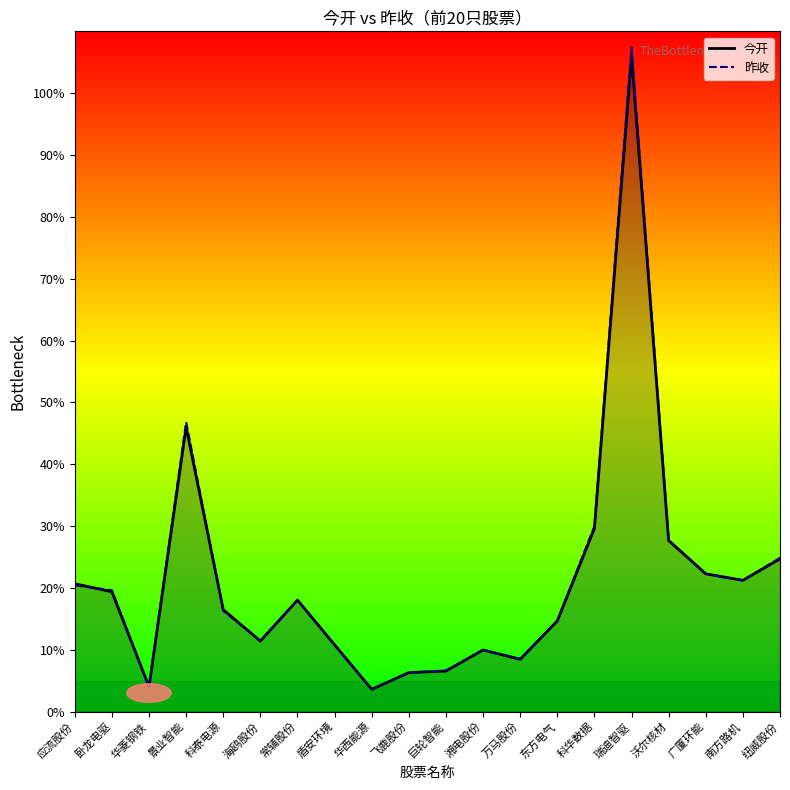

Where does the 今开 series first go above 18?

应流股份